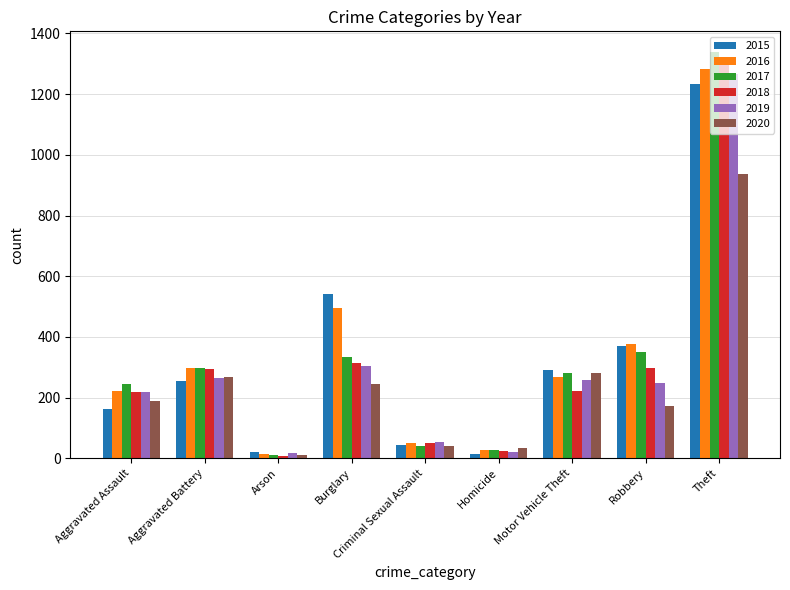

What is the difference between the maximum and minimum values in the 2020 series?

926